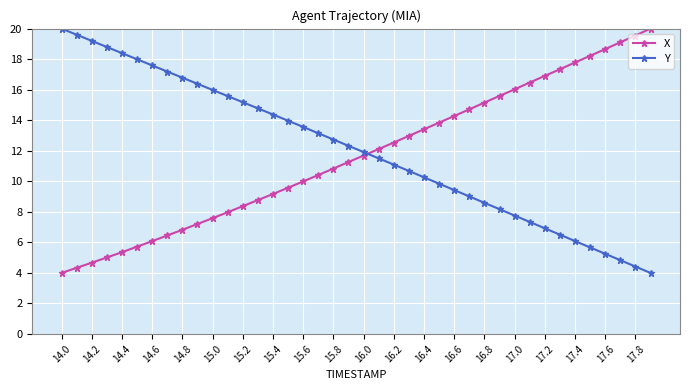

What is the value of the X point at the 13th from the left?

8.4